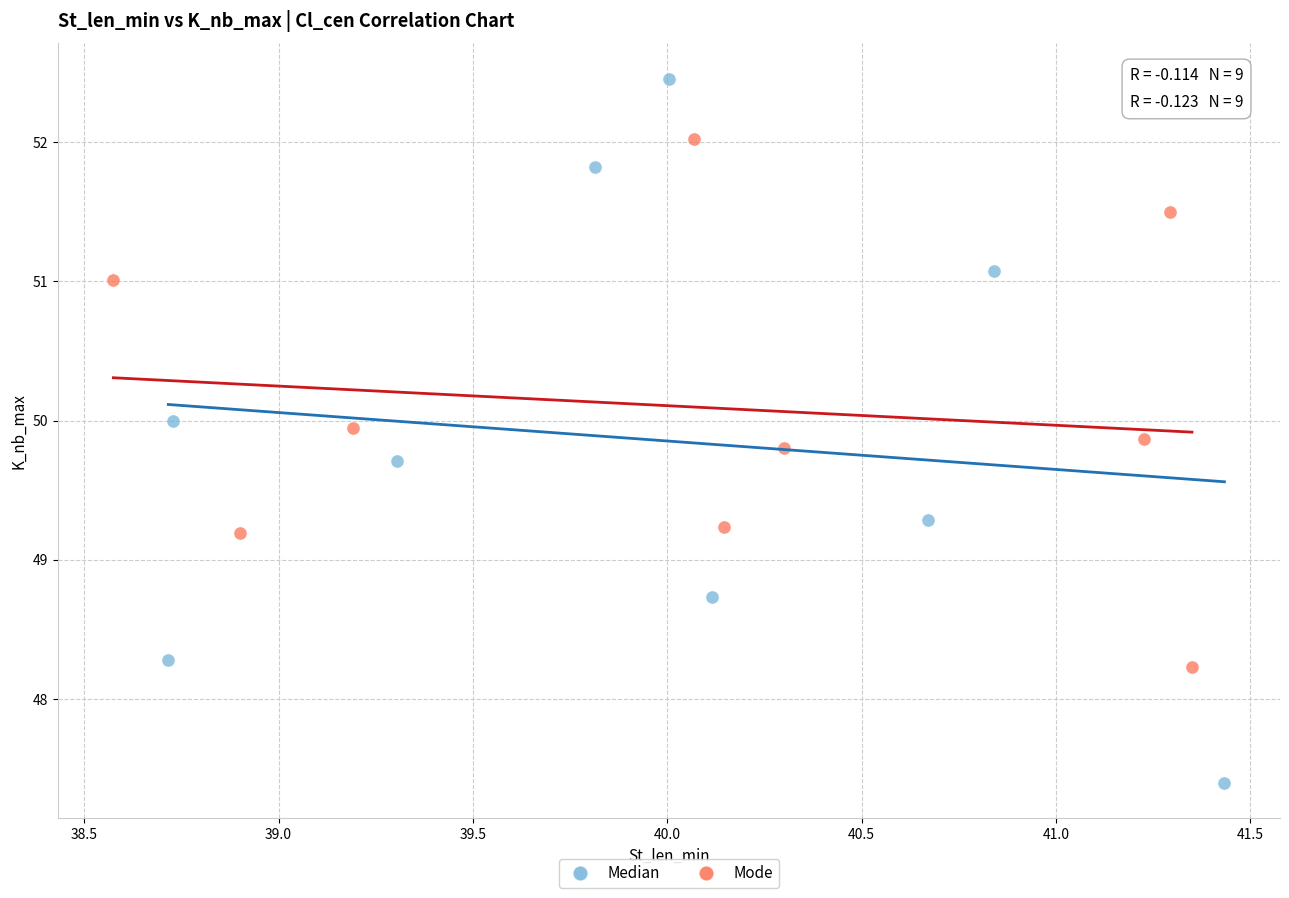

Which series reaches the minimum Y coordinate?

Median